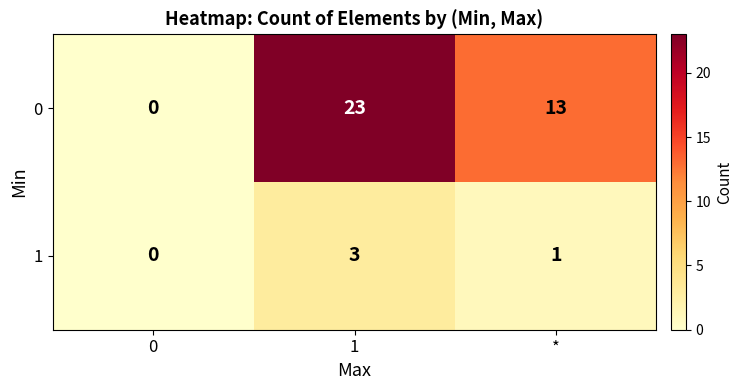

At which label is 1 closest to 1?

*